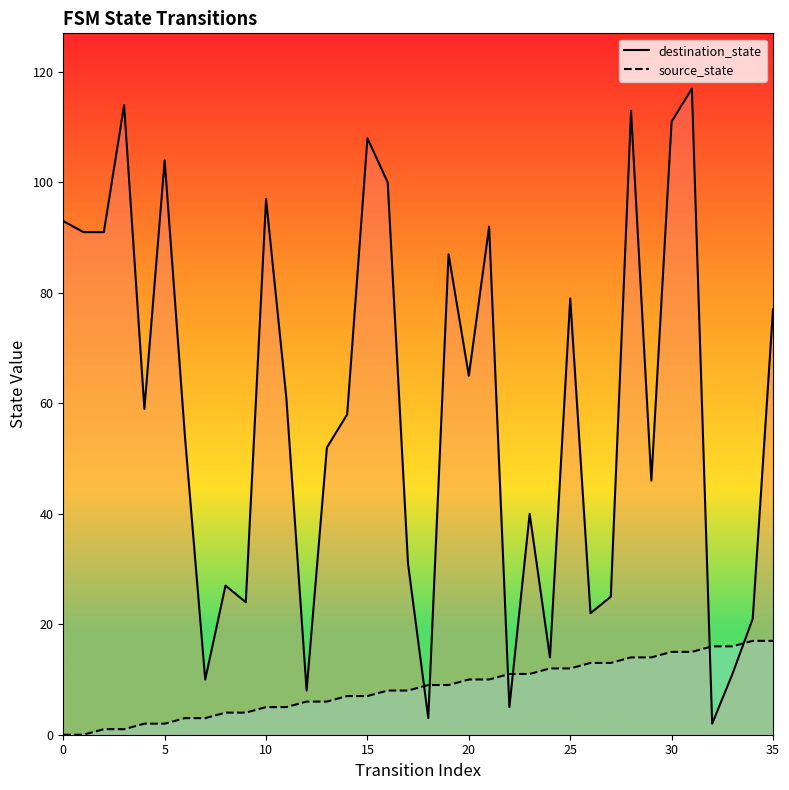

Where does the source_state series first go above 9?

20